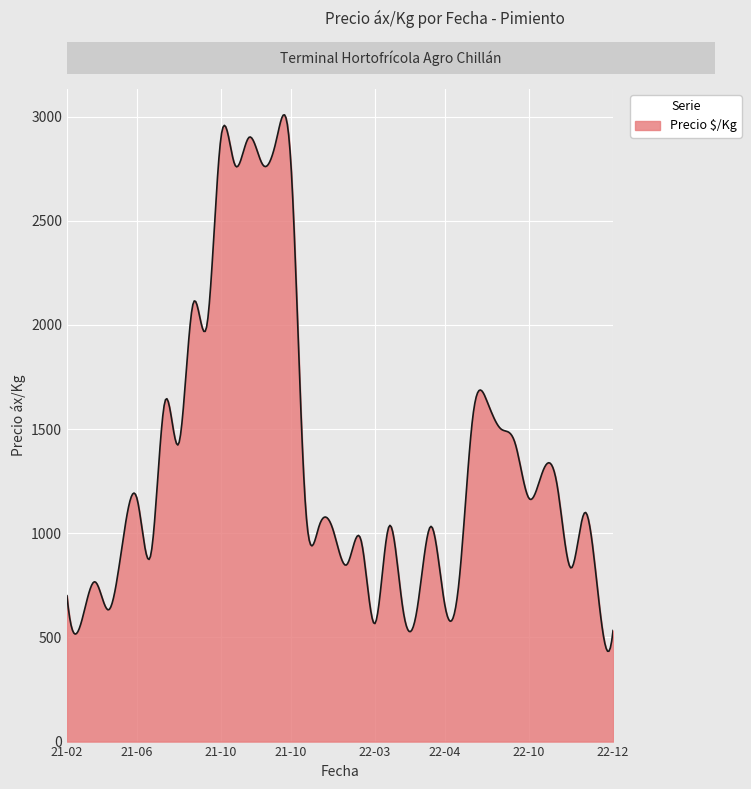

What is the difference between the maximum and minimum values?

2574.3